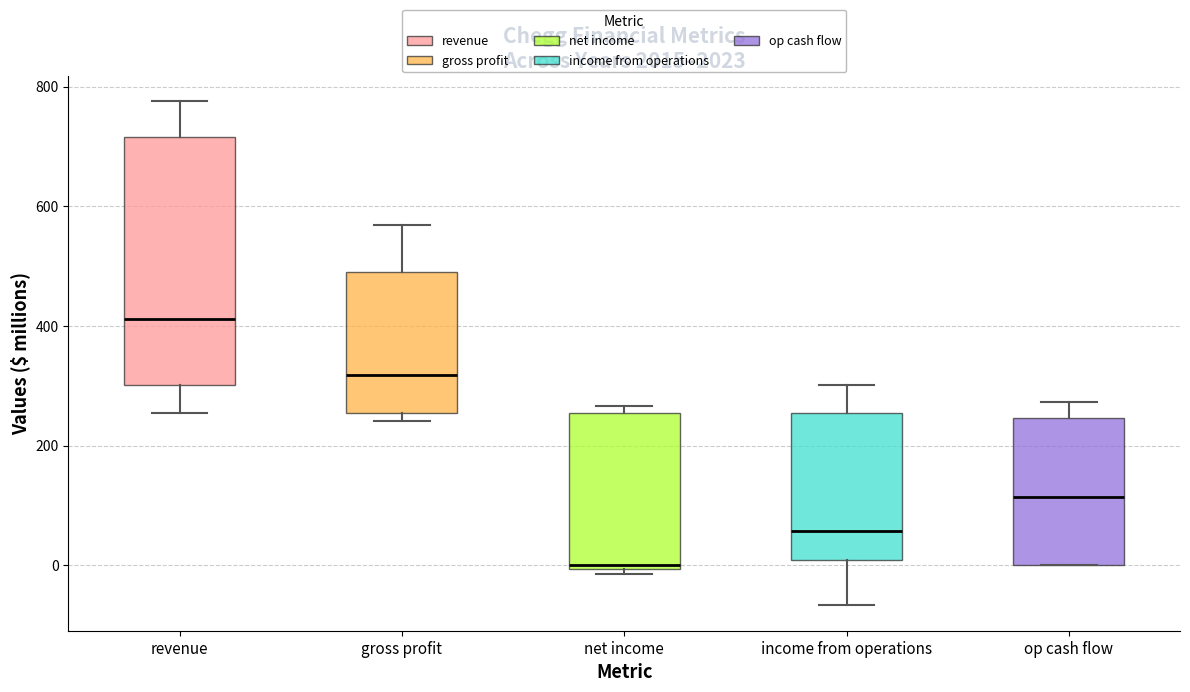

Which box's median line is the lowest?

net income